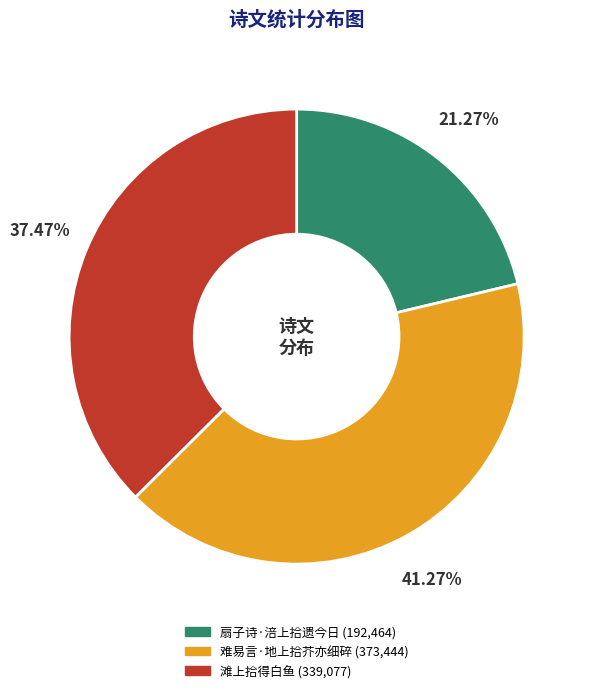

Does 滩上拾得白鱼 account for over 50% of the chart?

No